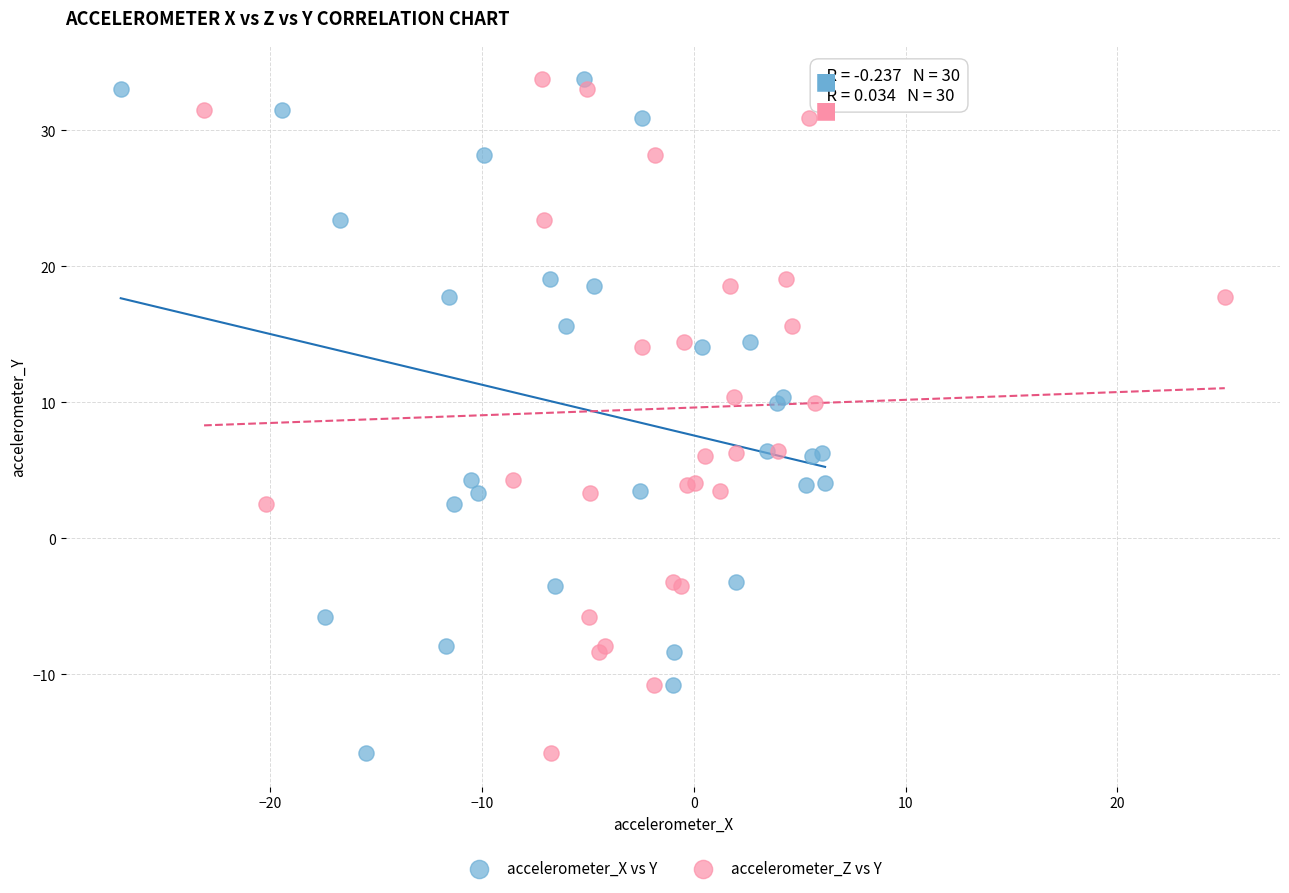

What are all the series names shown in the legend?

accelerometer_X vs Y, accelerometer_Z vs Y